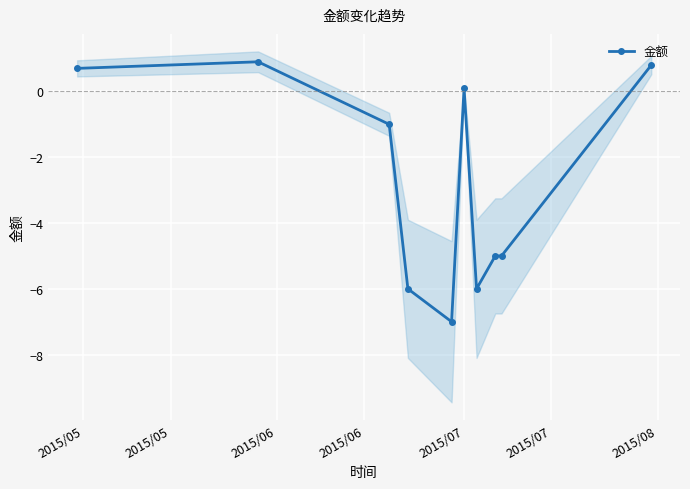

What is the value of the 金额 point at the 9th from the left?

-5.0